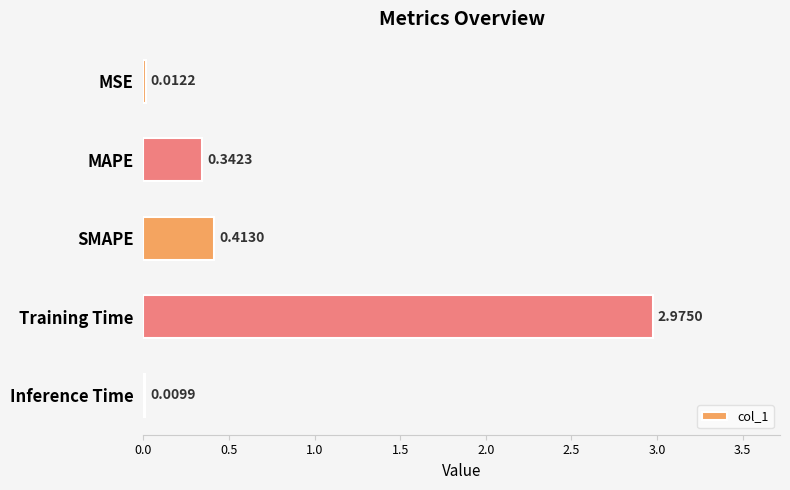

Between MAPE and Training Time, which is larger?

Training Time